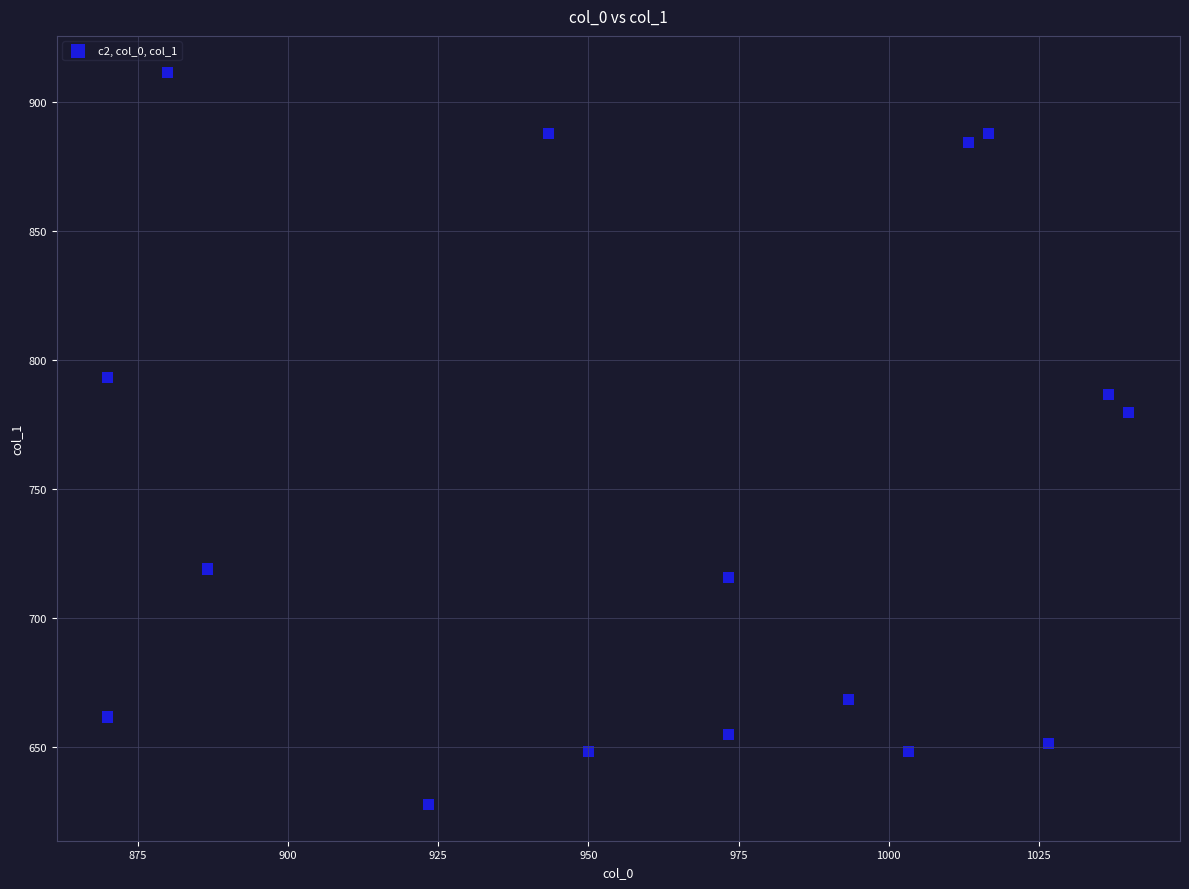

What Y value in the scatter plot is closest to 769?

779.6